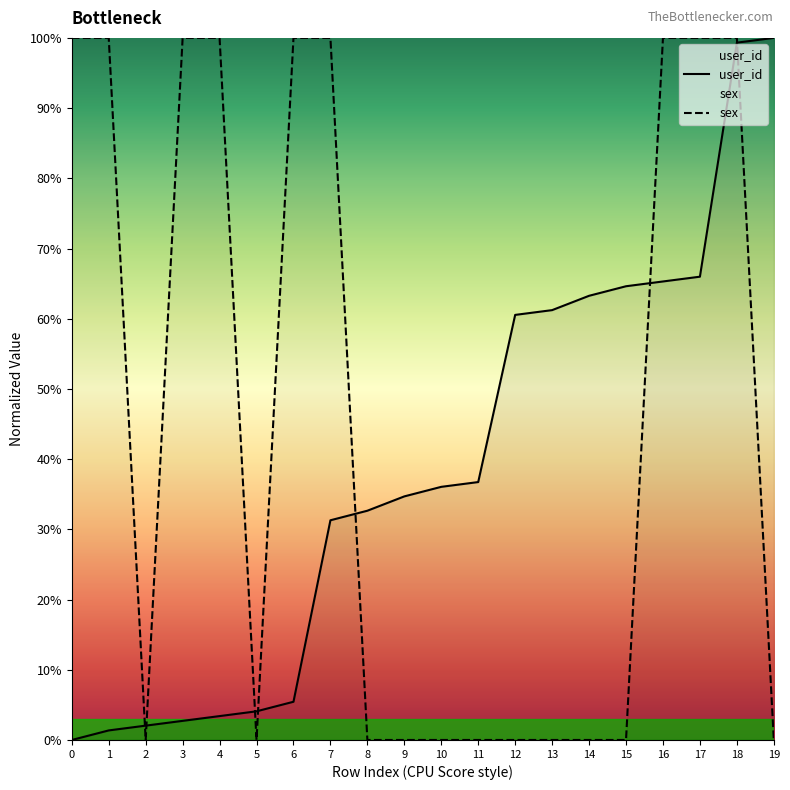

True or false: user_id has more than 2 interior local peaks.

False